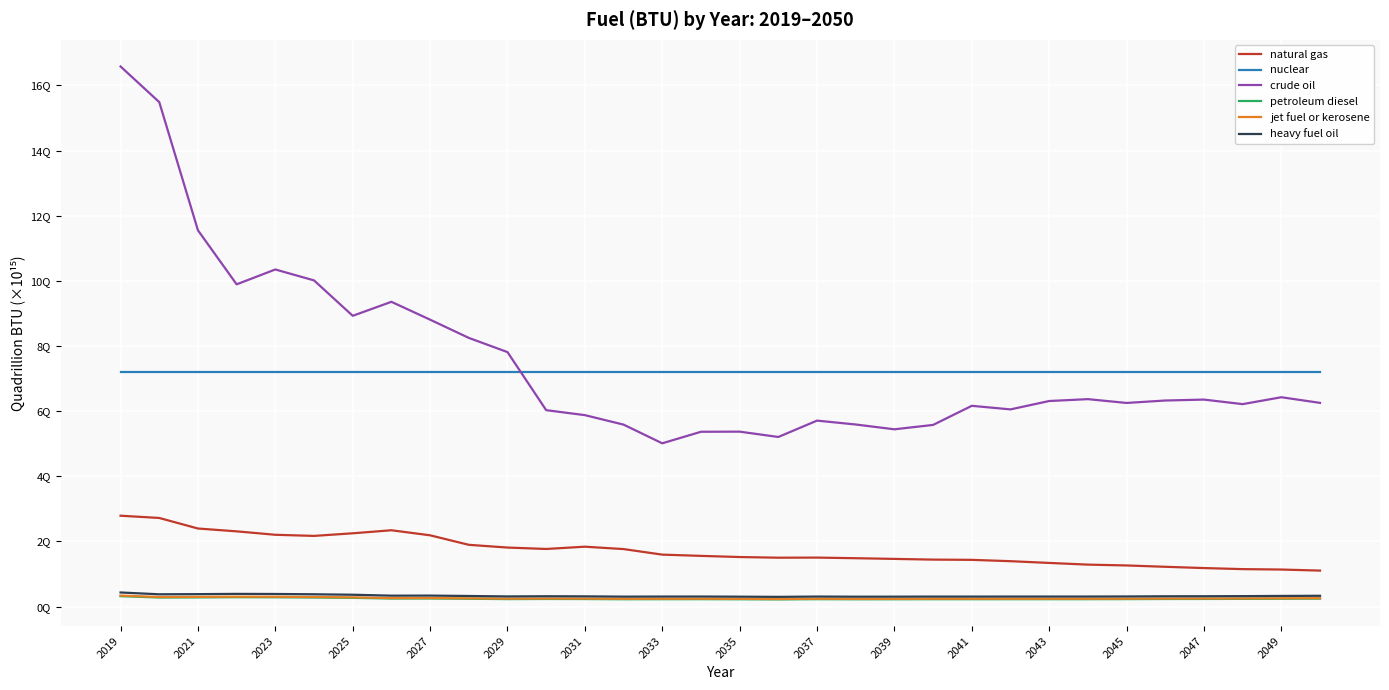

Is this an area chart (filled region under the line)?

No